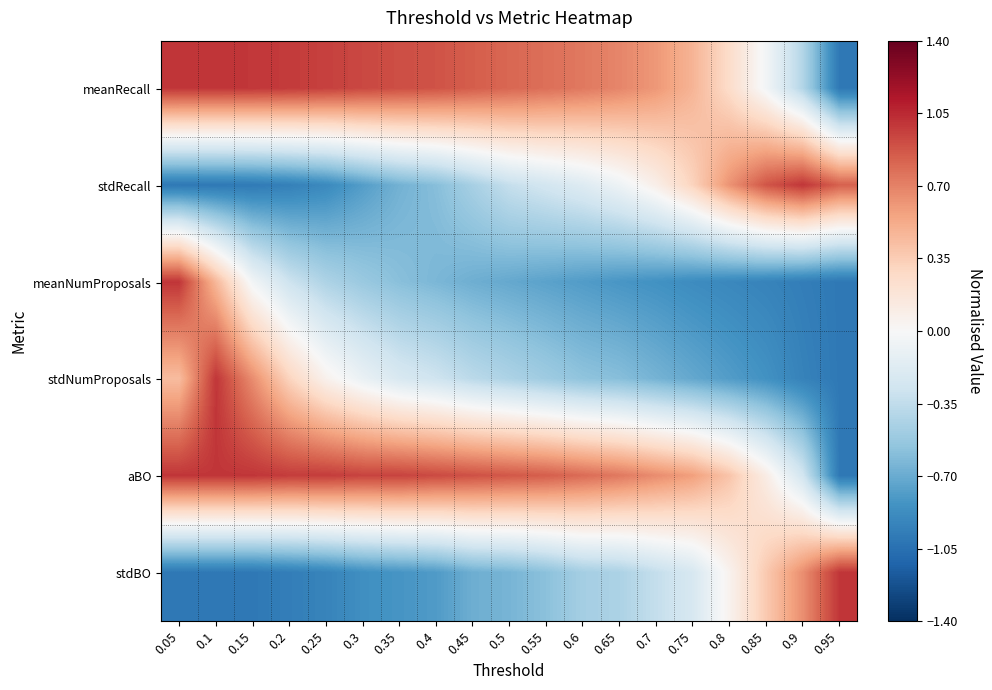

At how many categories does at least one series exceed 0?

19